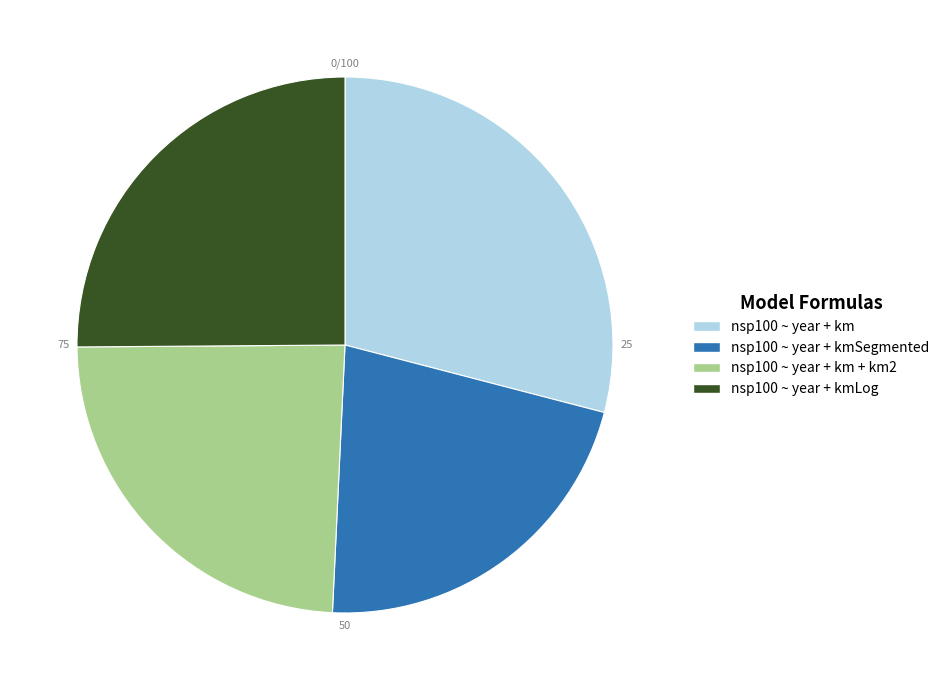

Count the number of slices in the pie.

4